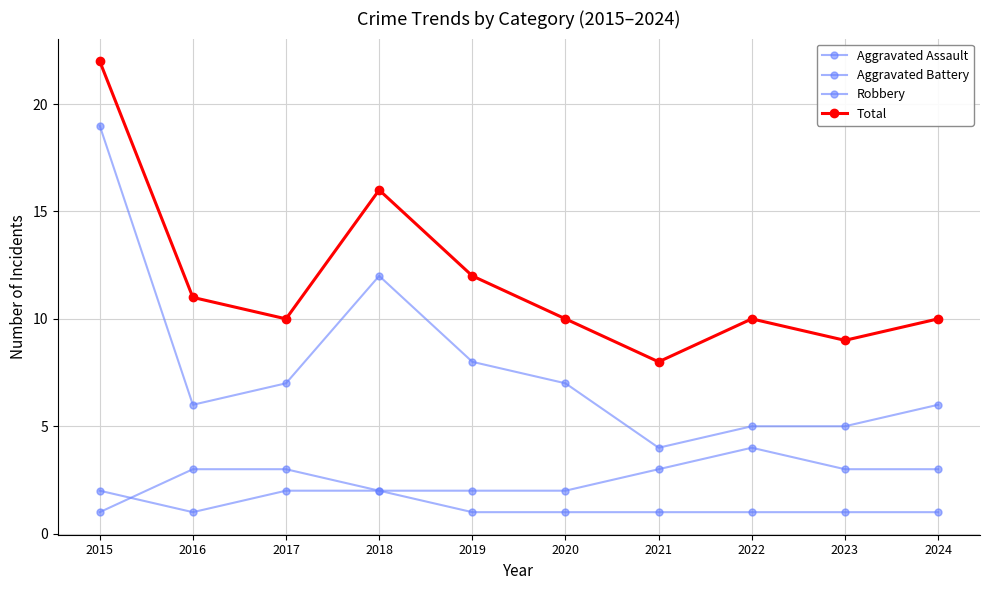

What is the lowest value of the Aggravated Assault series?

1